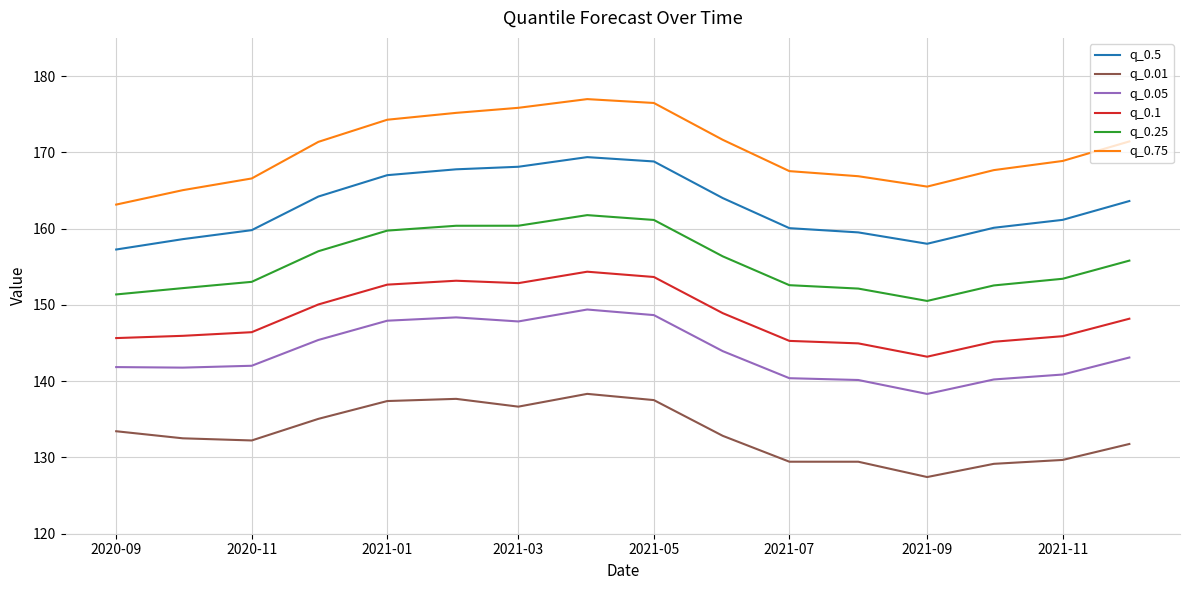

True or false: q_0.25 and q_0.75 cross at least once.

False